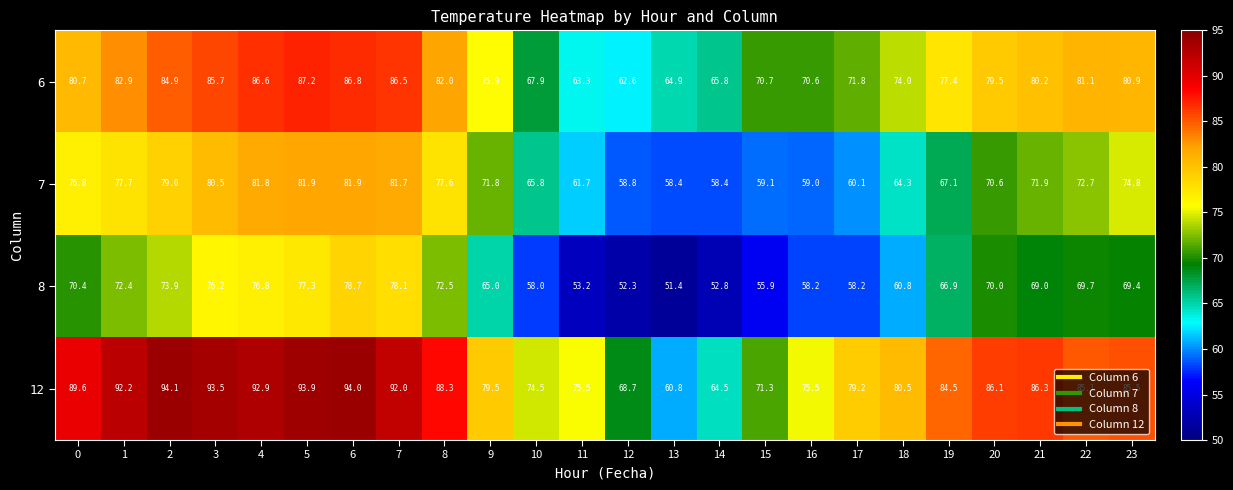

What is the sum of all 8 values?

1587.1